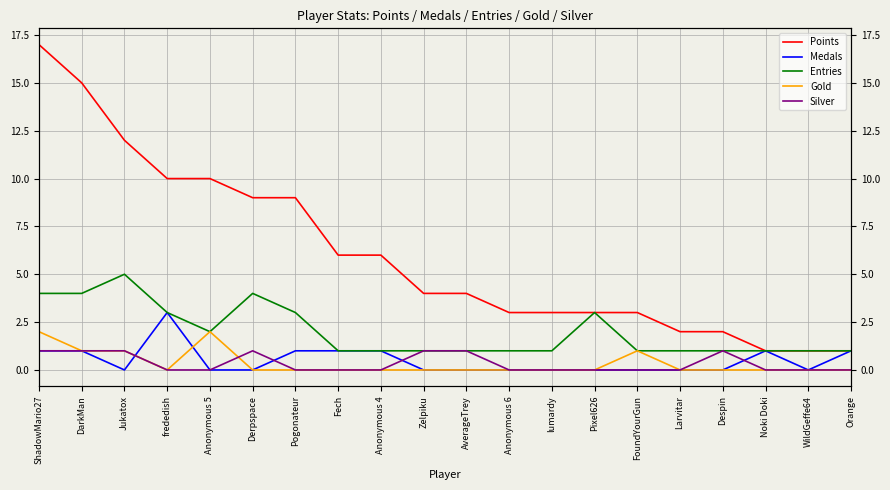

What is the highest value of the Gold series?

2